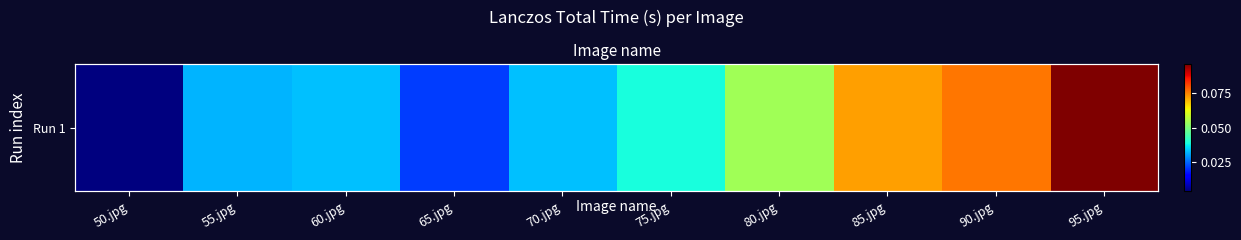

Between 50.jpg and 95.jpg, which is larger?

95.jpg